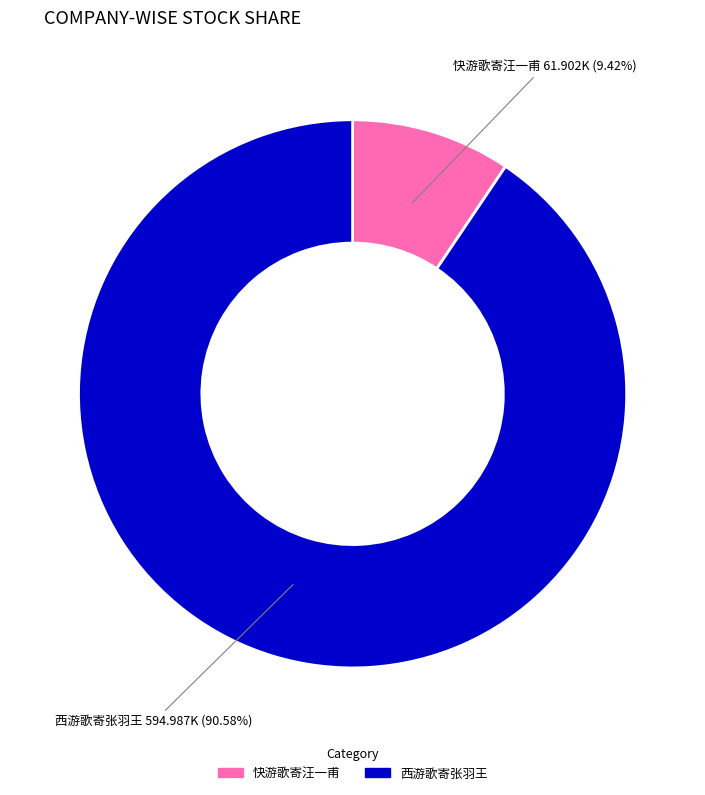

True or false: 西游歌寄张羽王 accounts for 98% of the total.

False